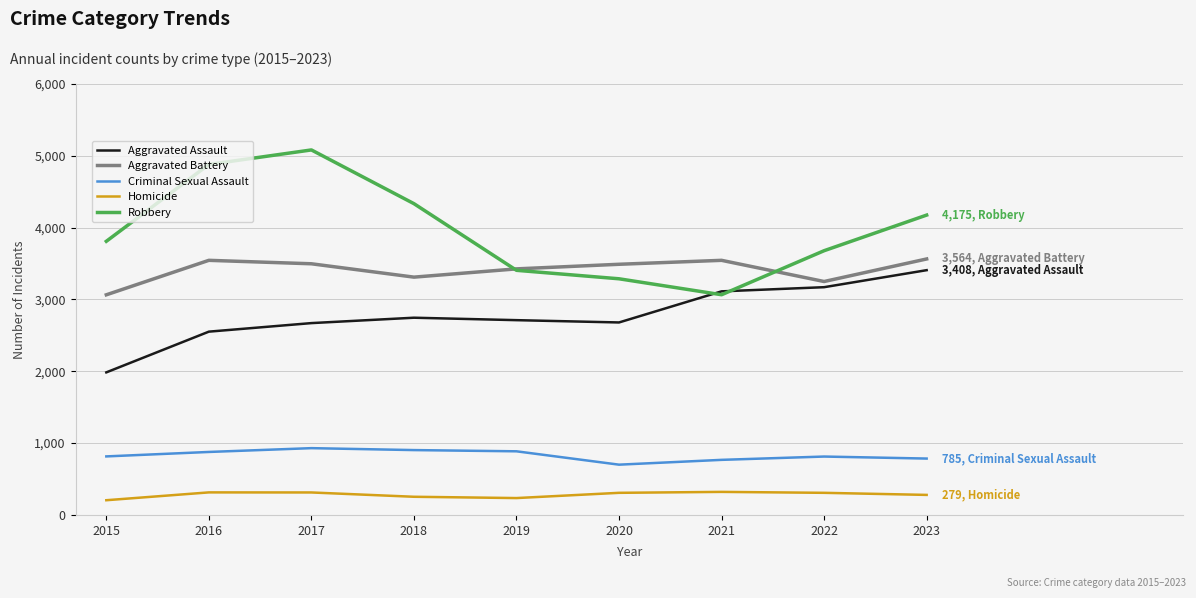

What is the approximate value of Aggravated Assault at 2020?

2680